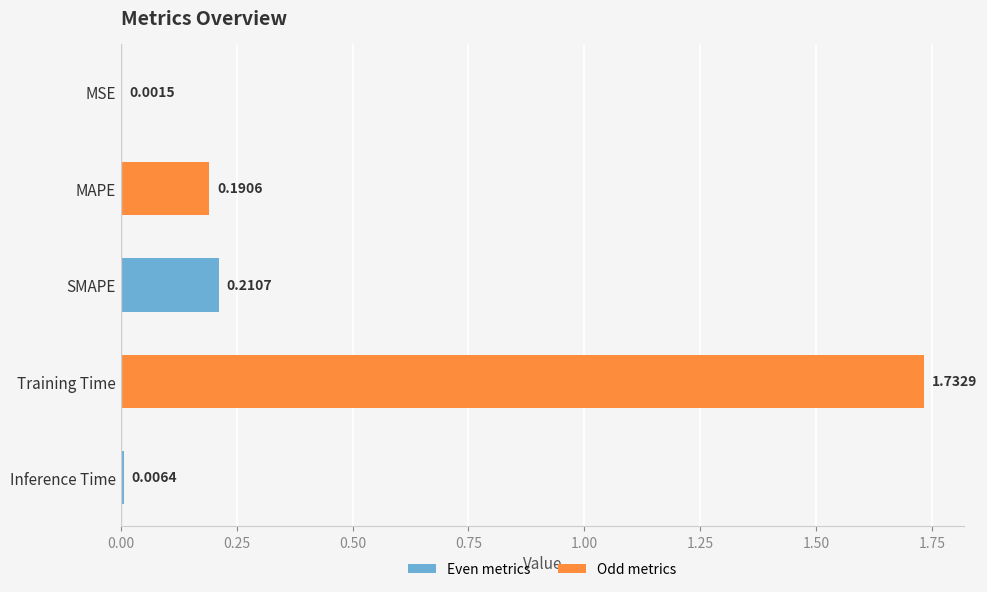

What is the change in value from Training Time to Inference Time?

-1.7